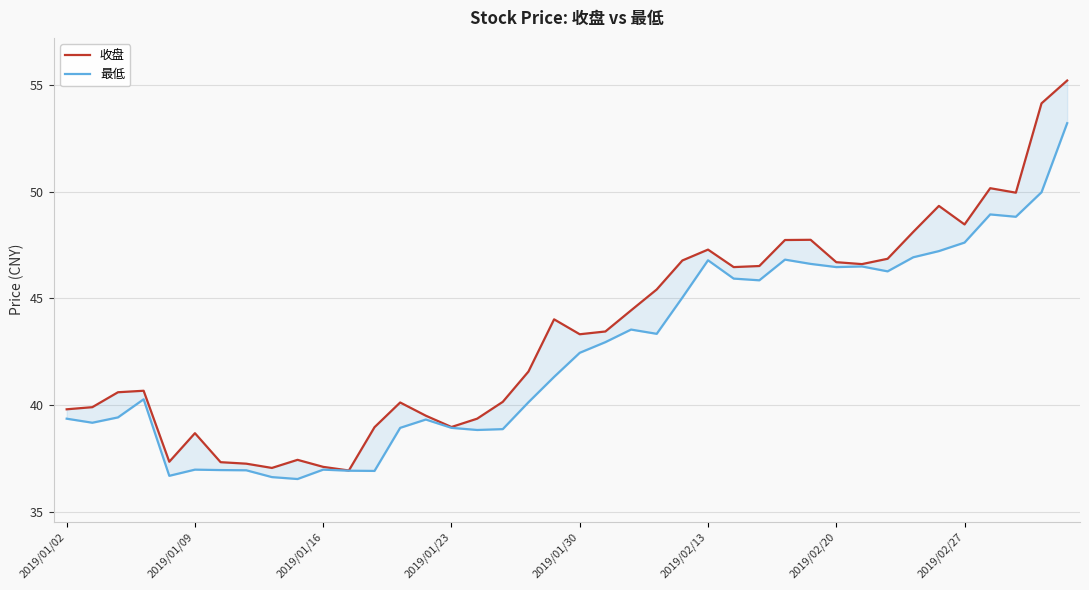

What is the smallest value displayed?

36.5